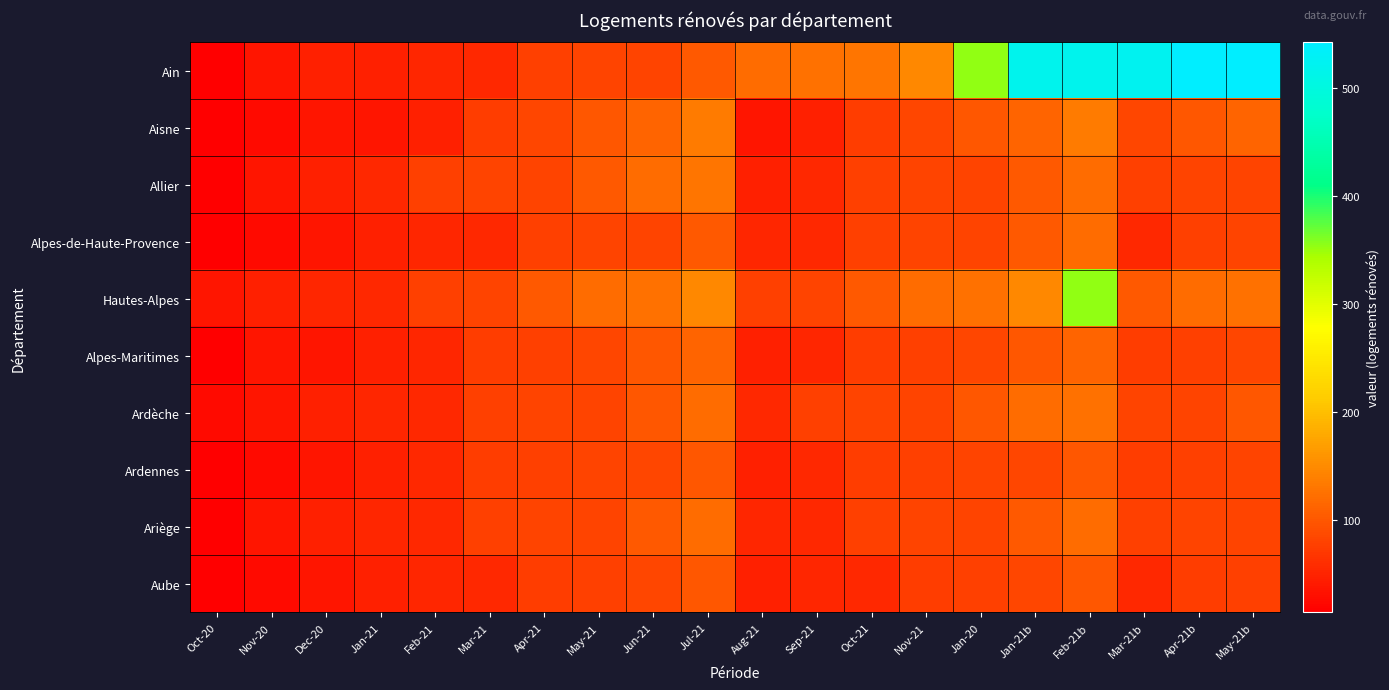

Rank the series by their maximum value, from highest to lowest.

Ain, Hautes-Alpes, Aisne, Allier, Ardèche, Alpes-de-Haute-Provence, Ariège, Alpes-Maritimes, Ardennes, Aube